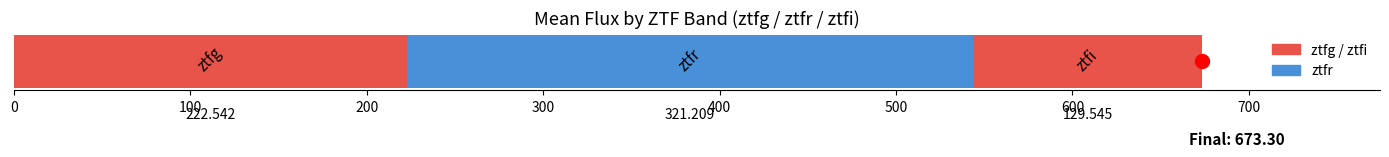

Reading left to right, transcribe all the data shown in this chart.

0=222.5	100=321.2	200=129.5